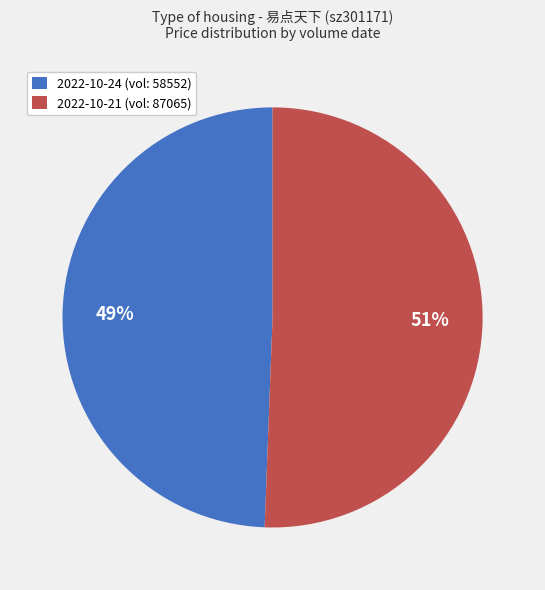

Is it true that 2022-10-24 (vol: 58552) is 58% of the pie?

False